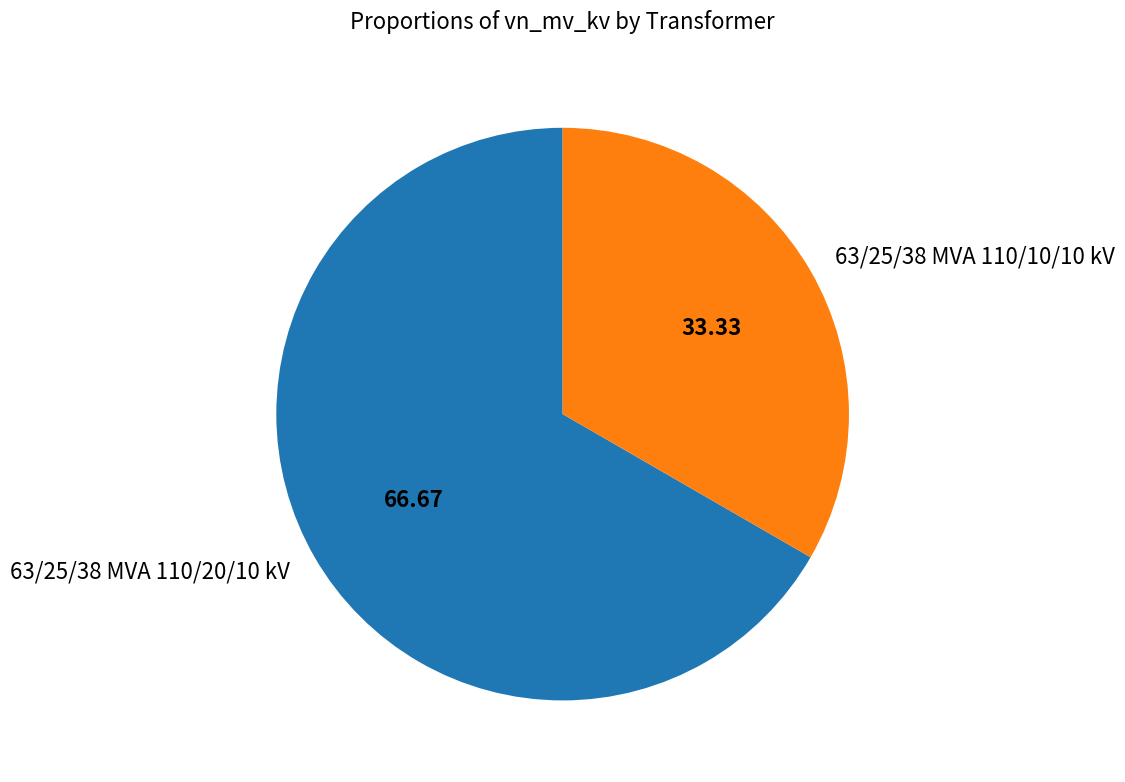

Which has a higher value, 63/25/38 MVA 110/10/10 kV or 63/25/38 MVA 110/20/10 kV?

63/25/38 MVA 110/20/10 kV